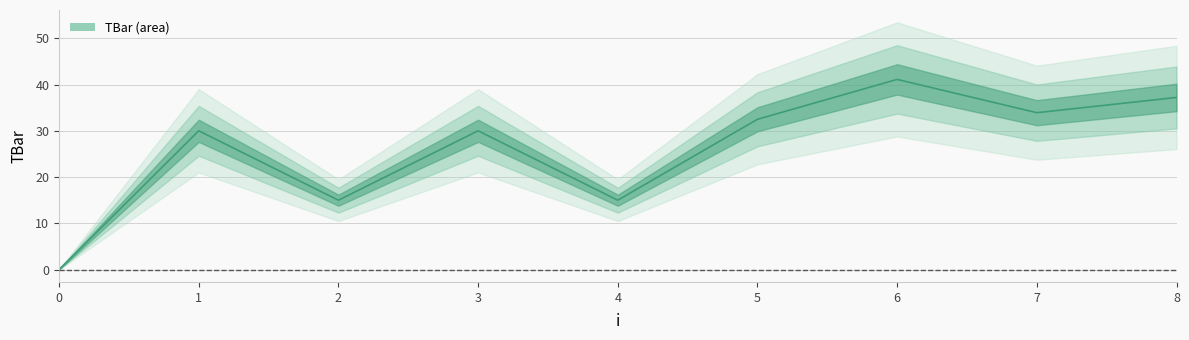

Is it true that the value at 6 is 67.3?

False